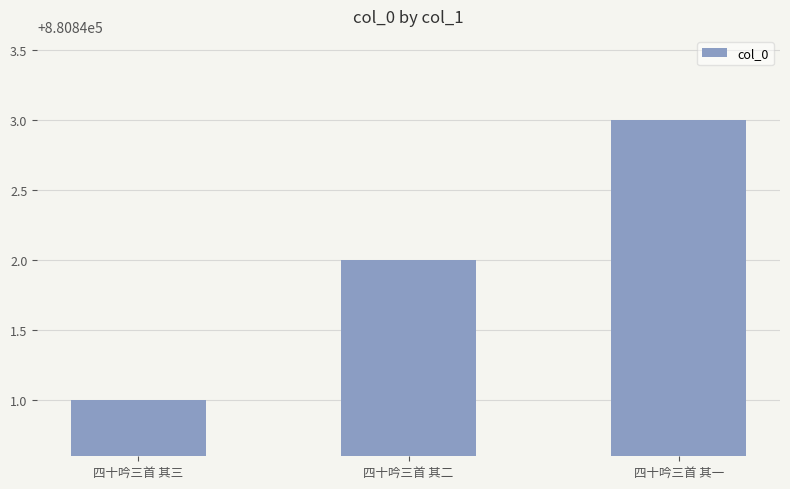

What is the change in value from 四十吟三首 其二 to 四十吟三首 其一?

+1